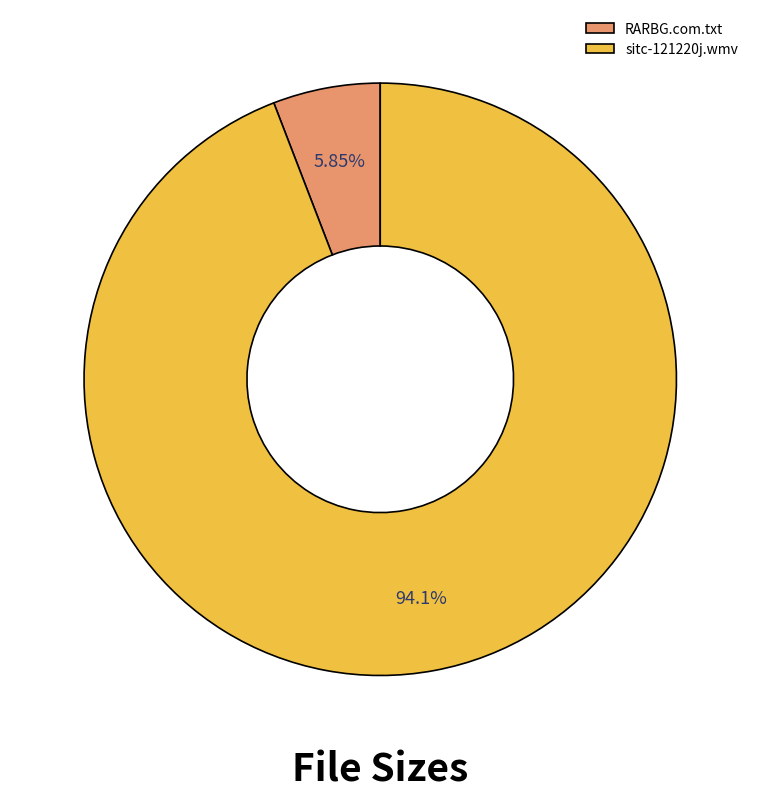

To the nearest percent, what is the combined percentage of sitc-121220j.wmv and RARBG.com.txt?

100%